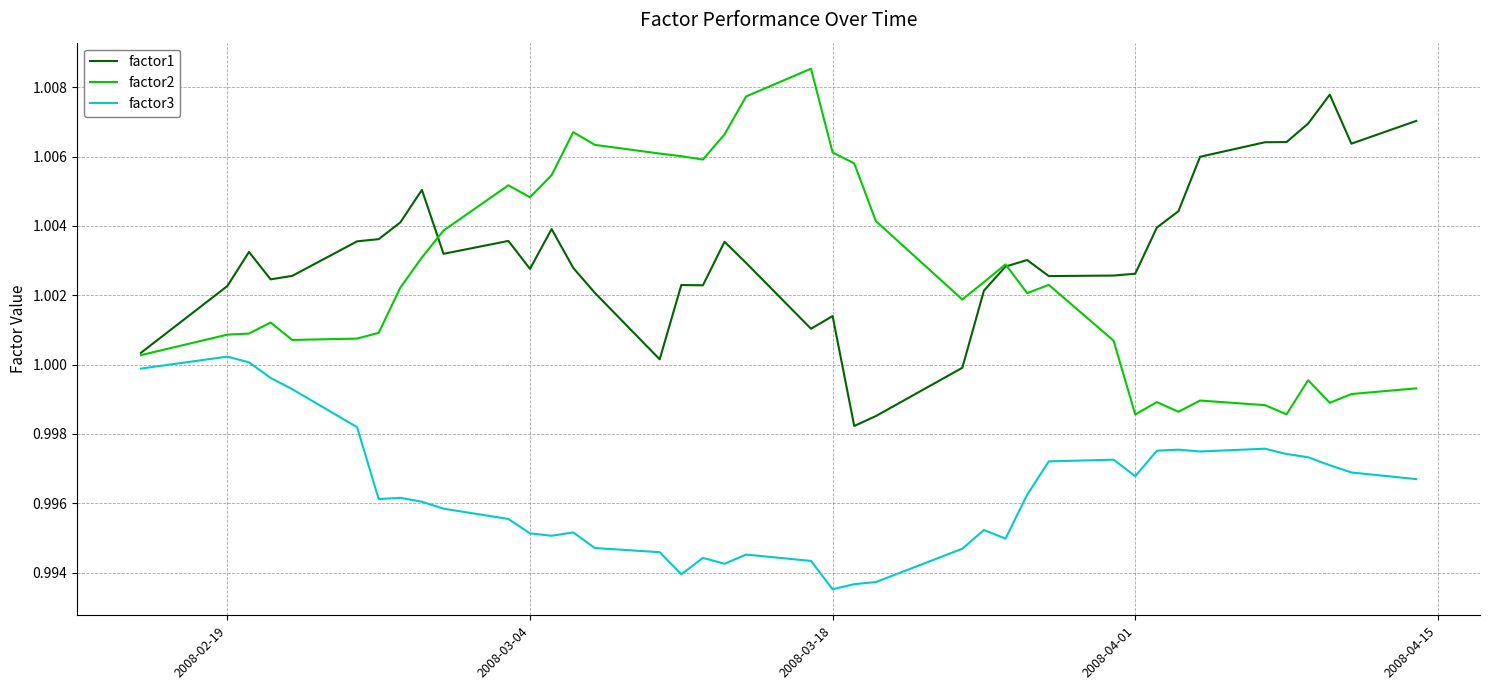

True or false: factor3 and factor1 intersect in this chart.

False